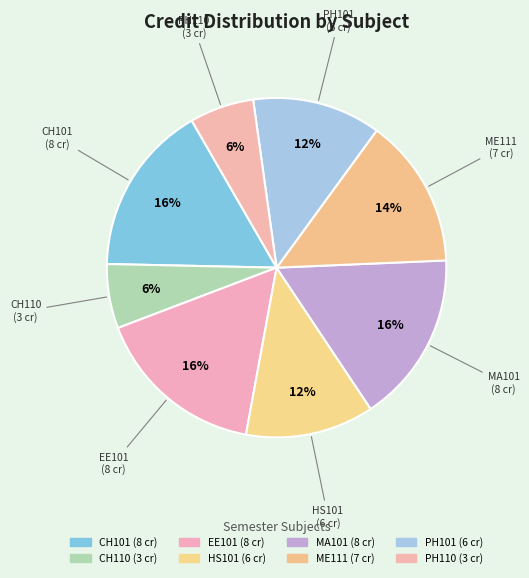

What is the change in value from HS101 to ME111?

+1